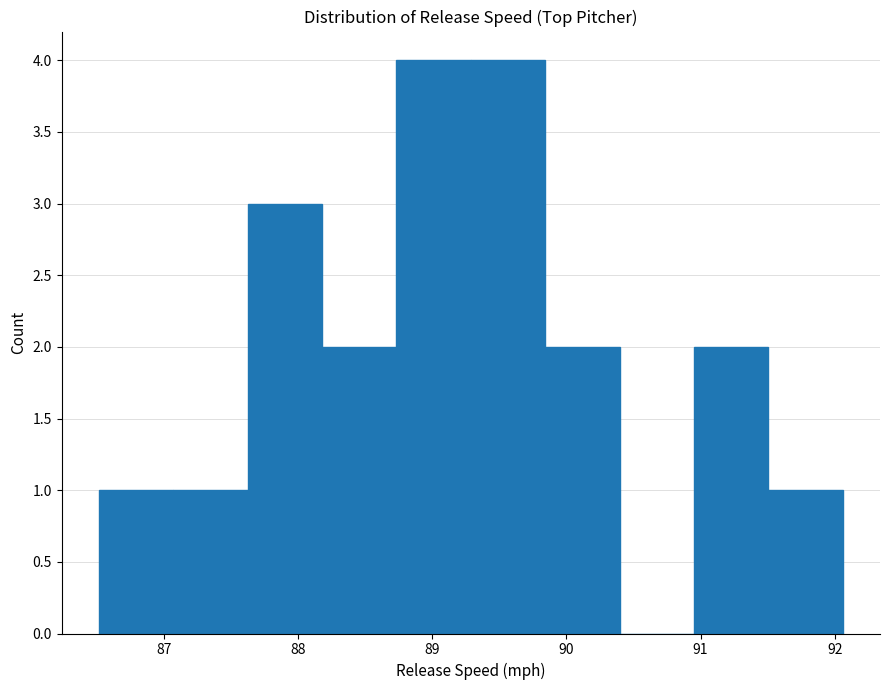

Reading left to right, list every bar in this chart as the range it spans on the x-axis followed by its height. Neither the bar edges nor the heights are printed on the chart, so give them approximately, as read against the axes.

86.5 to 87.1: 1
87.1 to 87.6: 1
87.6 to 88.2: 3
88.2 to 88.7: 2
88.7 to 89.3: 4
89.3 to 89.8: 4
89.8 to 90.4: 2
90.4 to 91.0: 0
91.0 to 91.5: 2
91.5 to 92.1: 1